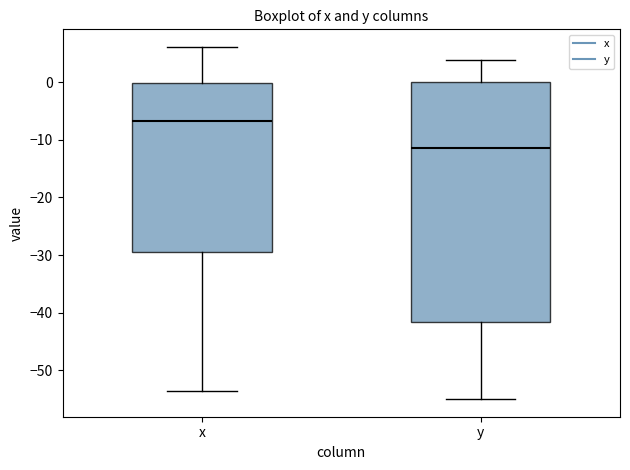

Which box's median line is the highest?

x